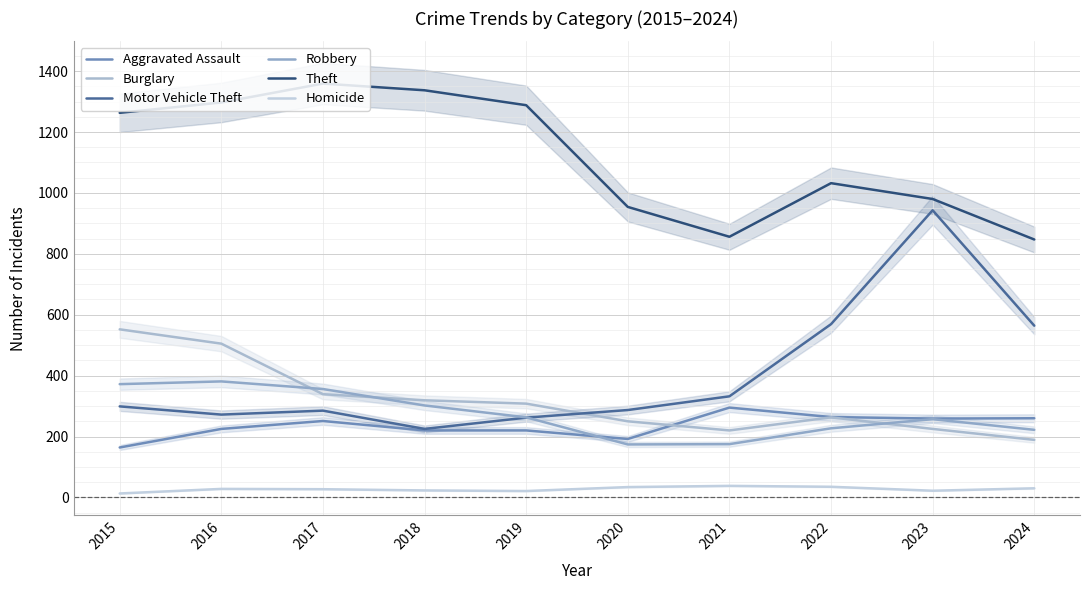

At how many categories does at least one series exceed 523?

10